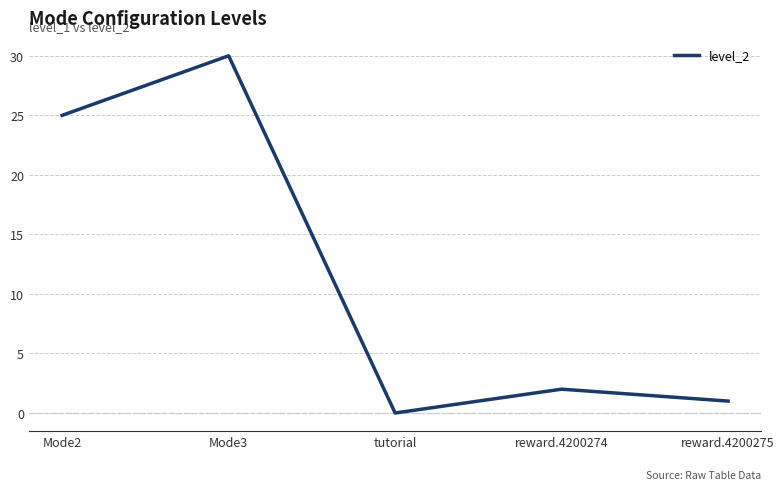

What is the average value?

12